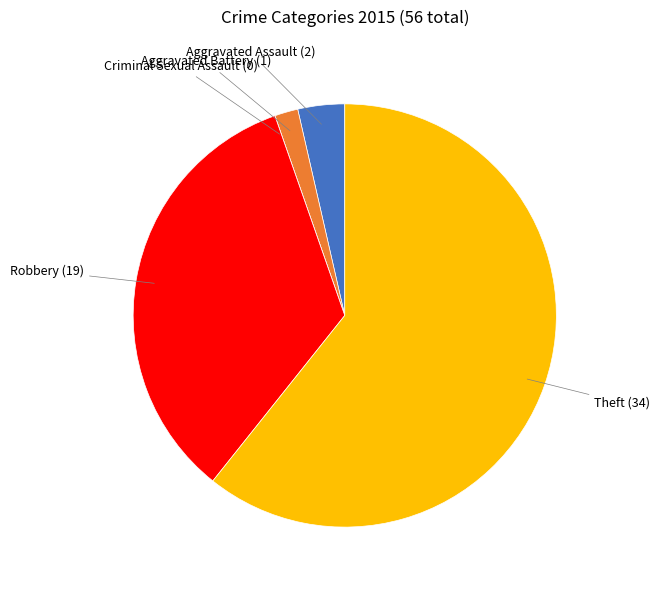

Is the sum of Robbery and Aggravated Assault greater than half?

No